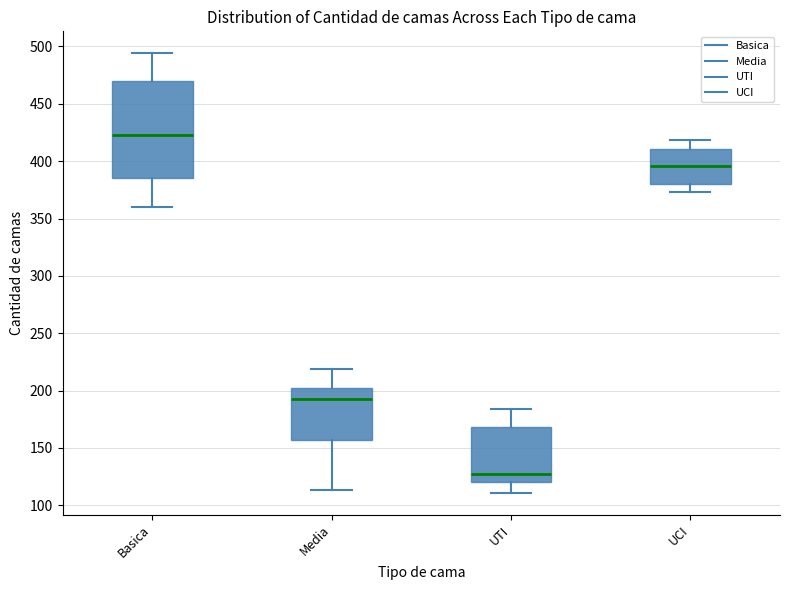

Which box is the tallest, from its lower edge to its upper edge?

Basica